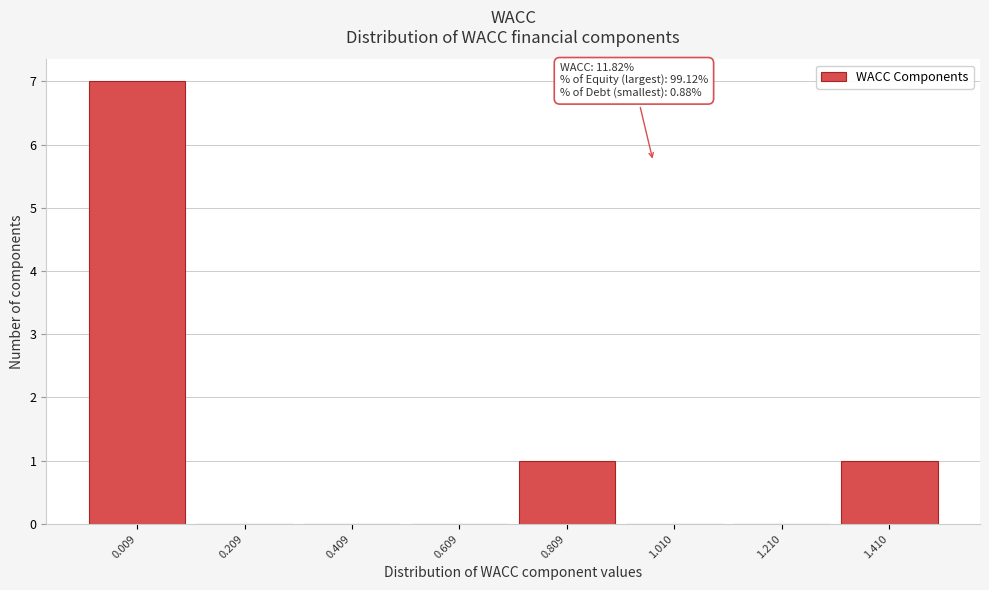

Reading right to left, extract all data points from this chart.

1.410=1	1.210=0	1.010=0	0.809=1	0.609=0	0.409=0	0.209=0	0.009=7